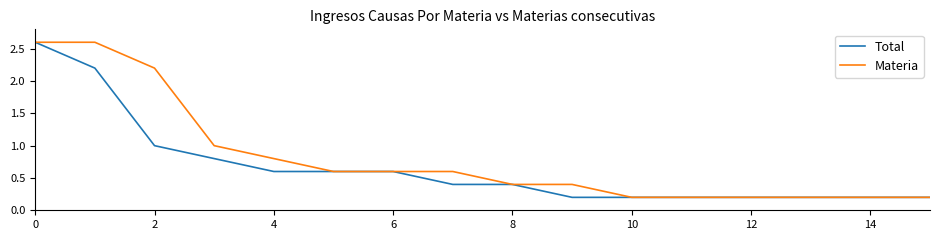

Which series has the largest total across all categories?

Materia